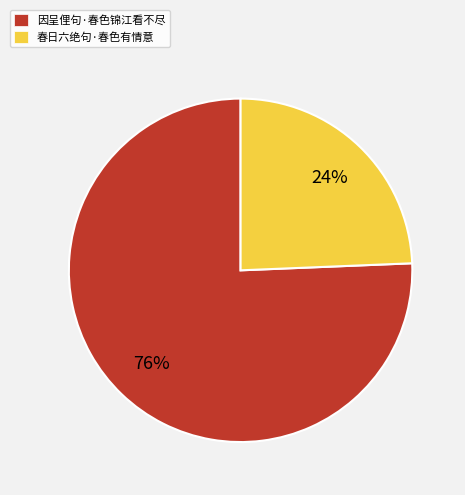

How many slices are in this pie chart?

2